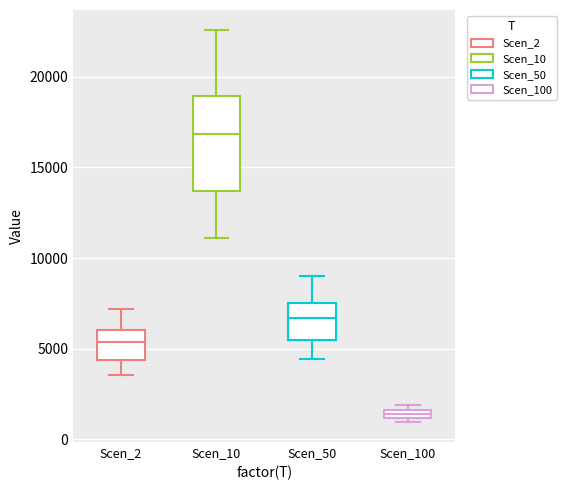

Which box's median line is the highest?

Scen_10